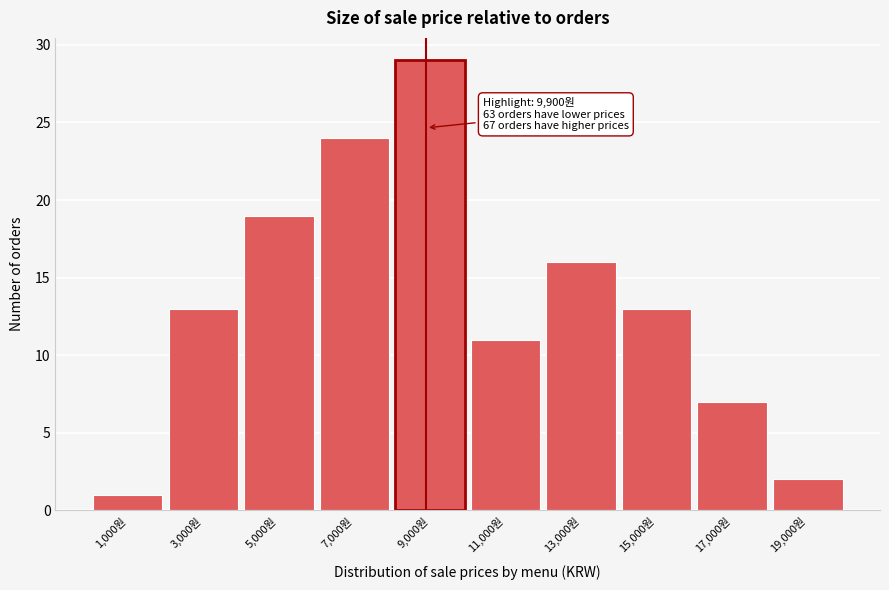

Reading right to left, list all the values displayed in this chart.

19,000원=2	17,000원=7	15,000원=13	13,000원=16	11,000원=11	9,000원=29	7,000원=24	5,000원=19	3,000원=13	1,000원=1